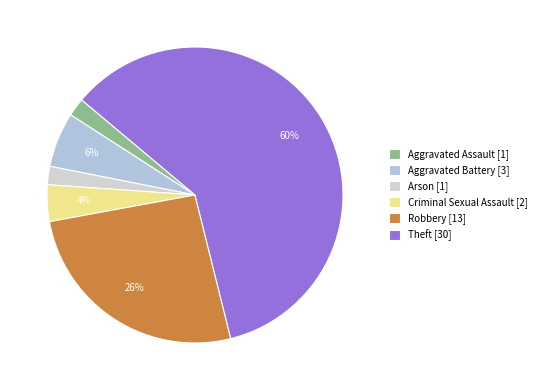

What is the change in value from Aggravated Battery to Arson?

-2